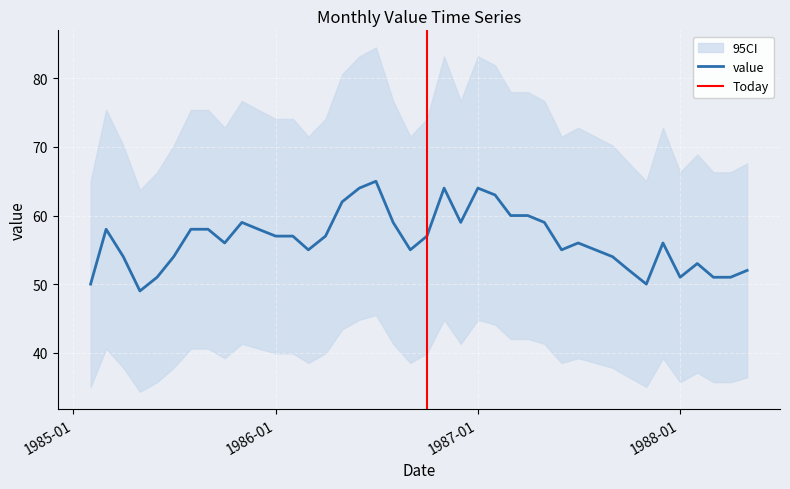

The value at 1986-04-01 is 57. True or false?

True